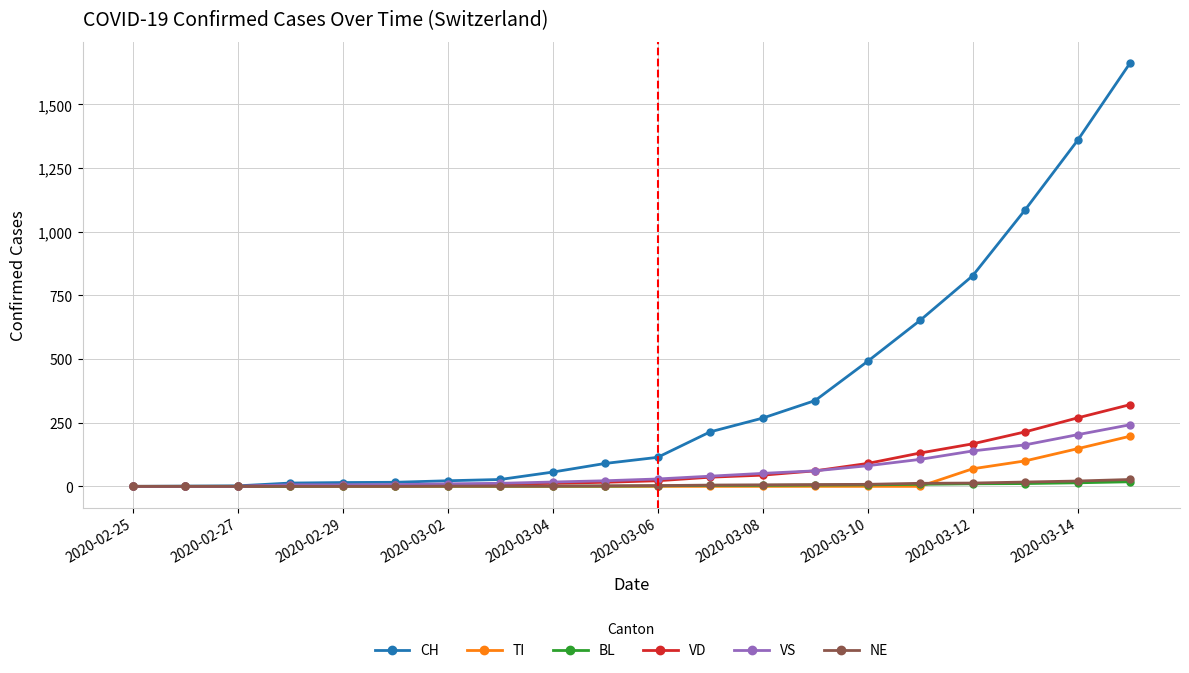

What is the sum of all VD values?

1409